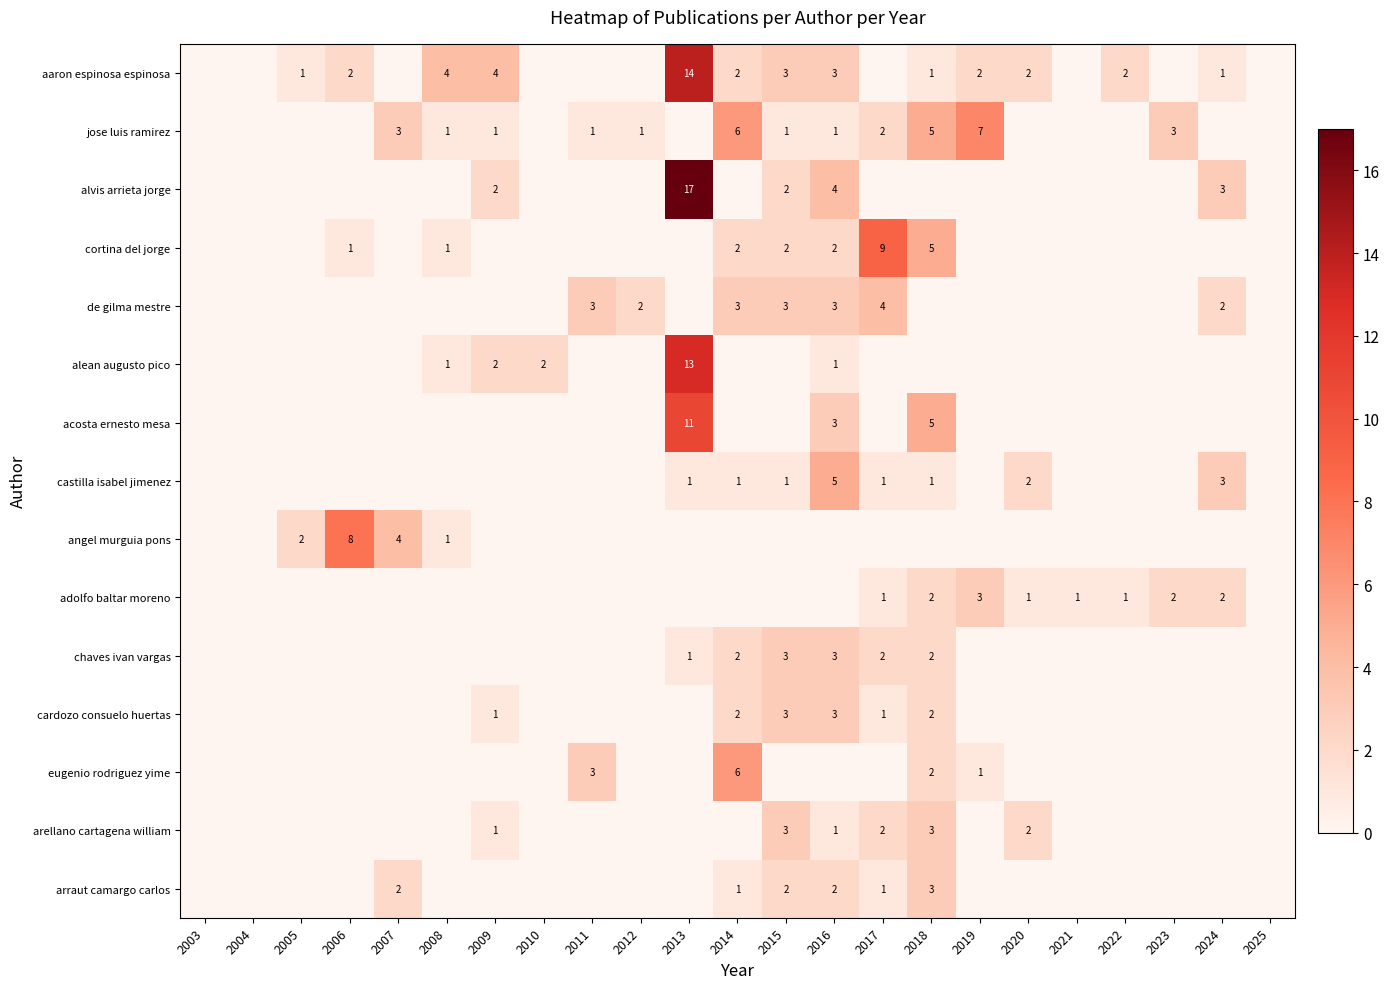

Is it true that jose luis ramirez equals 10 at 2014?

False